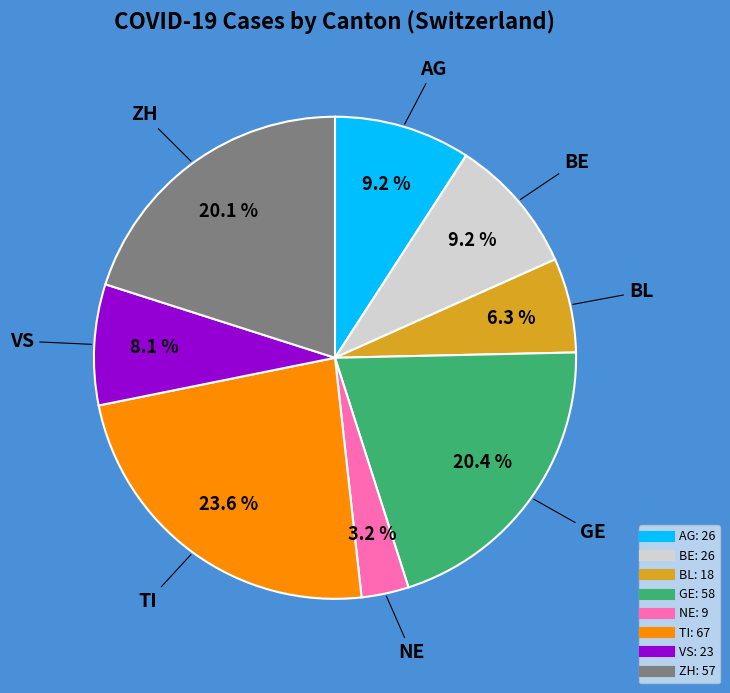

Is there a majority slice in this chart?

No